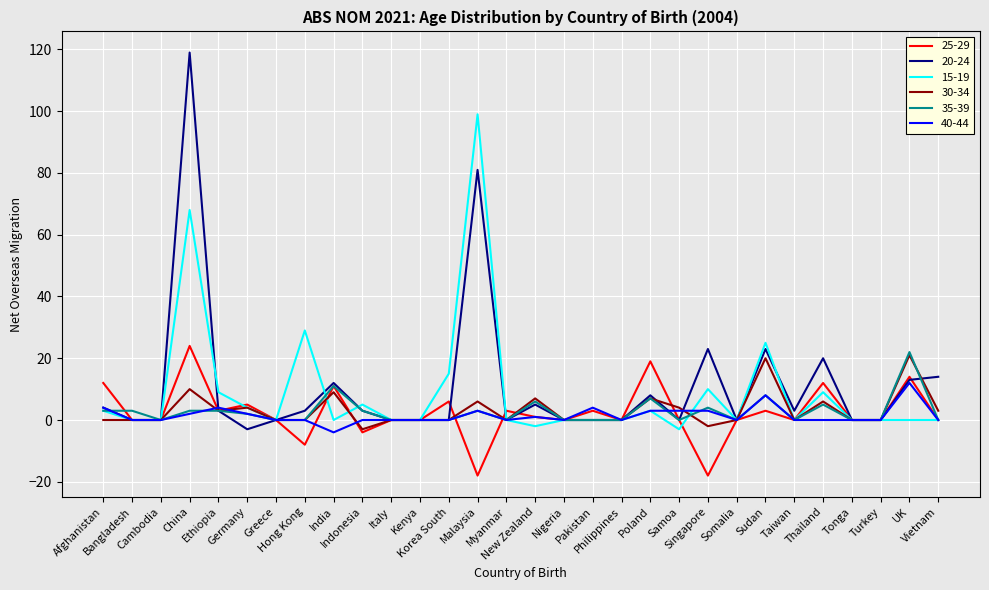

Reading right to left, transcribe all the data shown in this chart.

25-29: 0	14	0	0	12	0	3	0	-18	0	19	0	3	0	1	3	-18	6	0	0	-4	11	-8	0	5	3	24	0	0	12
20-24: 14	13	0	0	20	3	23	0	23	0	8	0	0	0	5	0	81	0	0	0	3	12	3	0	-3	3	119	0	0	4
15-19: 0	0	0	0	9	0	25	0	10	-3	3	0	0	0	-2	0	99	15	0	0	5	0	29	0	4	9	68	0	0	3
30-34: 3	21	0	0	6	0	20	0	-2	4	7	0	0	0	7	0	6	0	0	0	-3	9	0	0	4	3	10	0	0	0
35-39: 0	22	0	0	5	0	8	0	4	0	7	0	0	0	6	0	3	0	0	0	3	11	0	0	2	3	3	0	3	3
40-44: 0	12	0	0	0	0	8	0	3	3	3	0	4	0	1	0	3	0	0	0	0	-4	0	0	2	4	2	0	0	4